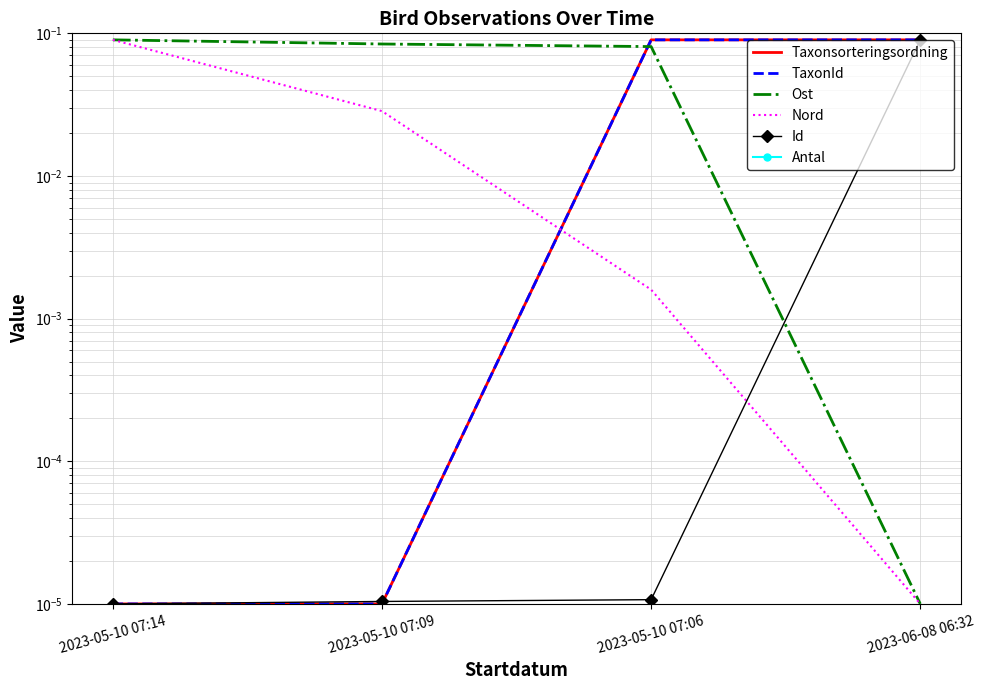

Reading left to right, list all the values displayed in this chart.

Taxonsorteringsordning: 2023-05-10 07:14=0.0	2023-05-10 07:09=0.0	2023-05-10 07:06=0.1	2023-06-08 06:32=0.1
TaxonId: 2023-05-10 07:14=0.0	2023-05-10 07:09=0.0	2023-05-10 07:06=0.1	2023-06-08 06:32=0.1
Ost: 2023-05-10 07:14=0.1	2023-05-10 07:09=0.1	2023-05-10 07:06=0.1	2023-06-08 06:32=0.0
Nord: 2023-05-10 07:14=0.1	2023-05-10 07:09=0.0	2023-05-10 07:06=0.0	2023-06-08 06:32=0.0
Id: 2023-05-10 07:14=0.0	2023-05-10 07:09=0.0	2023-05-10 07:06=0.0	2023-06-08 06:32=0.1
Antal: 2023-05-10 07:14=1.0	2023-05-10 07:09=1.0	2023-05-10 07:06=1.0	2023-06-08 06:32=1.0